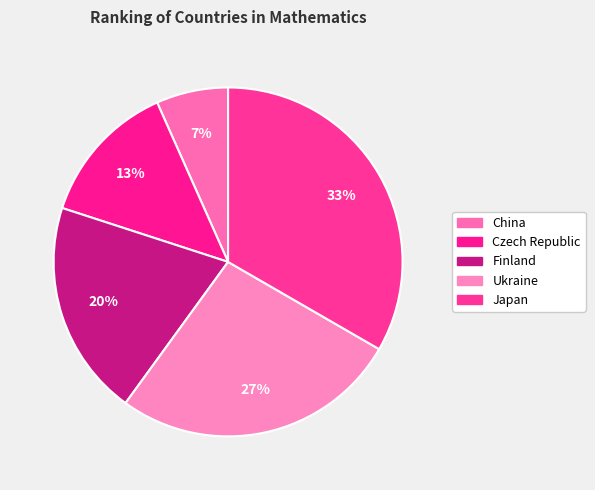

How many segments does this pie chart have?

5